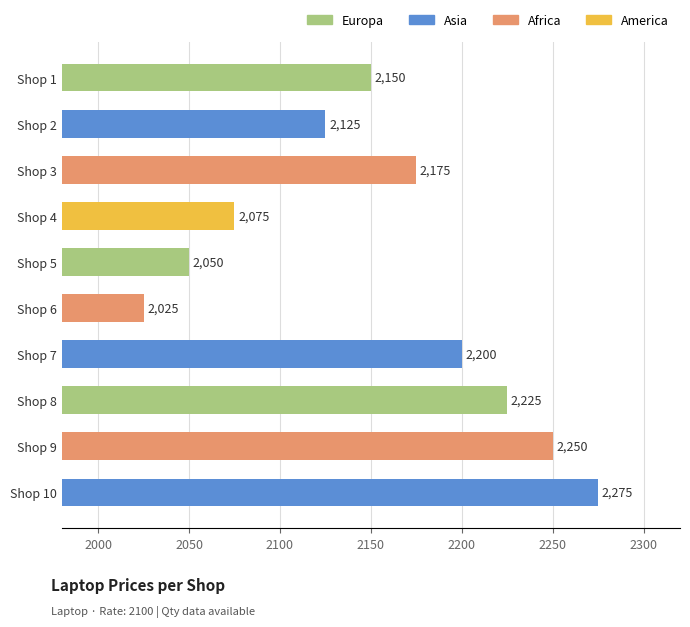

What is the change in value from Shop 4 to Shop 6?

-50